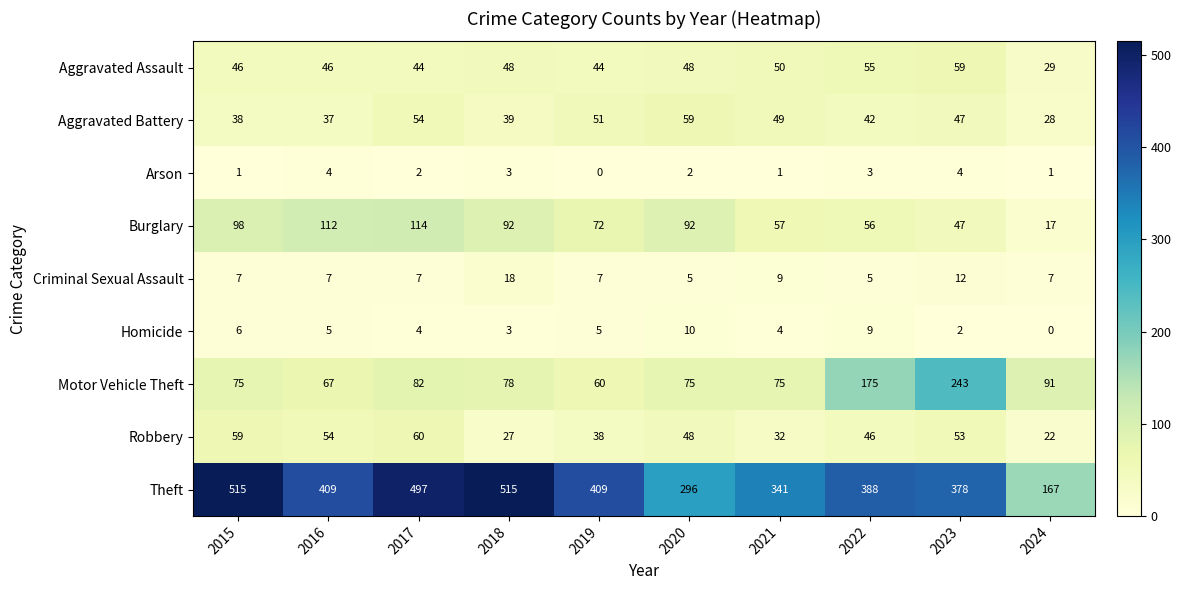

What is the sum of all Aggravated Battery values?

444